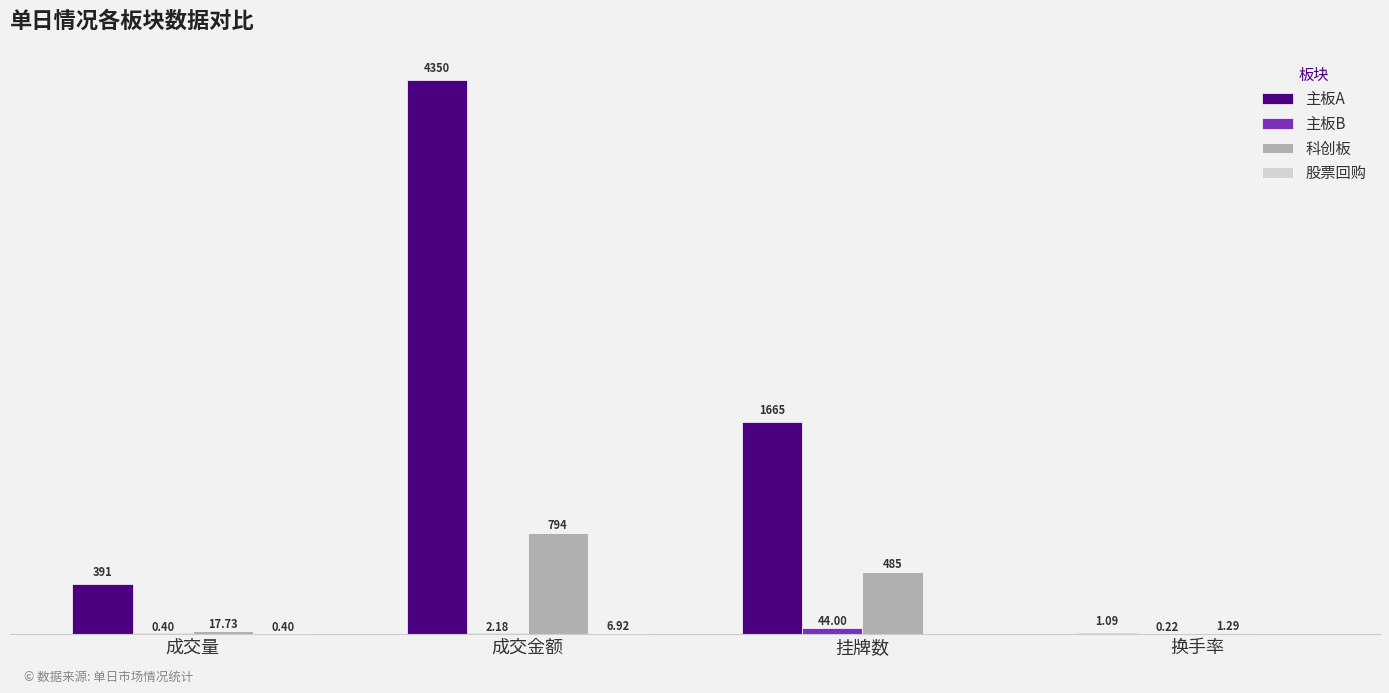

Between 成交金额 and 换手率, which series saw the biggest shift?

主板A